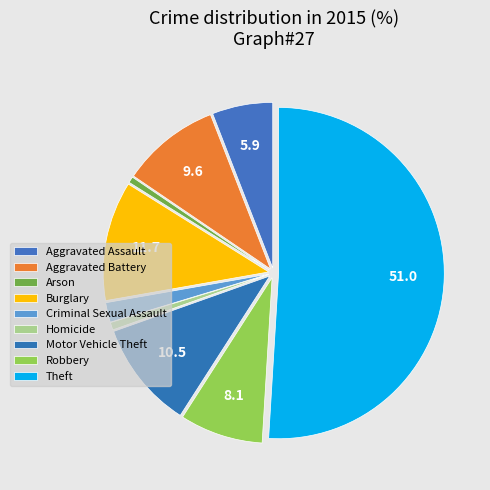

The Aggravated Battery slice represents 10% of the pie. True or false?

True